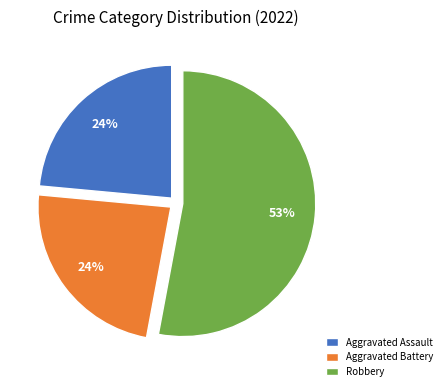

What is the ratio of the value at Aggravated Assault to the value at Aggravated Battery?

1.0